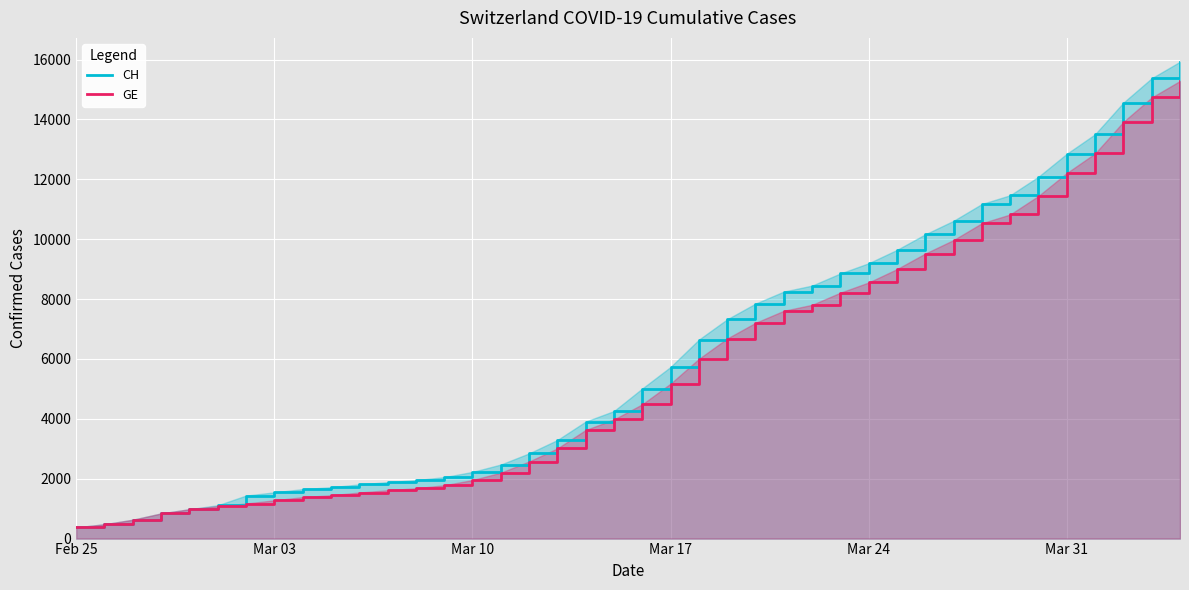

True or false: CH and GE intersect in this chart.

False